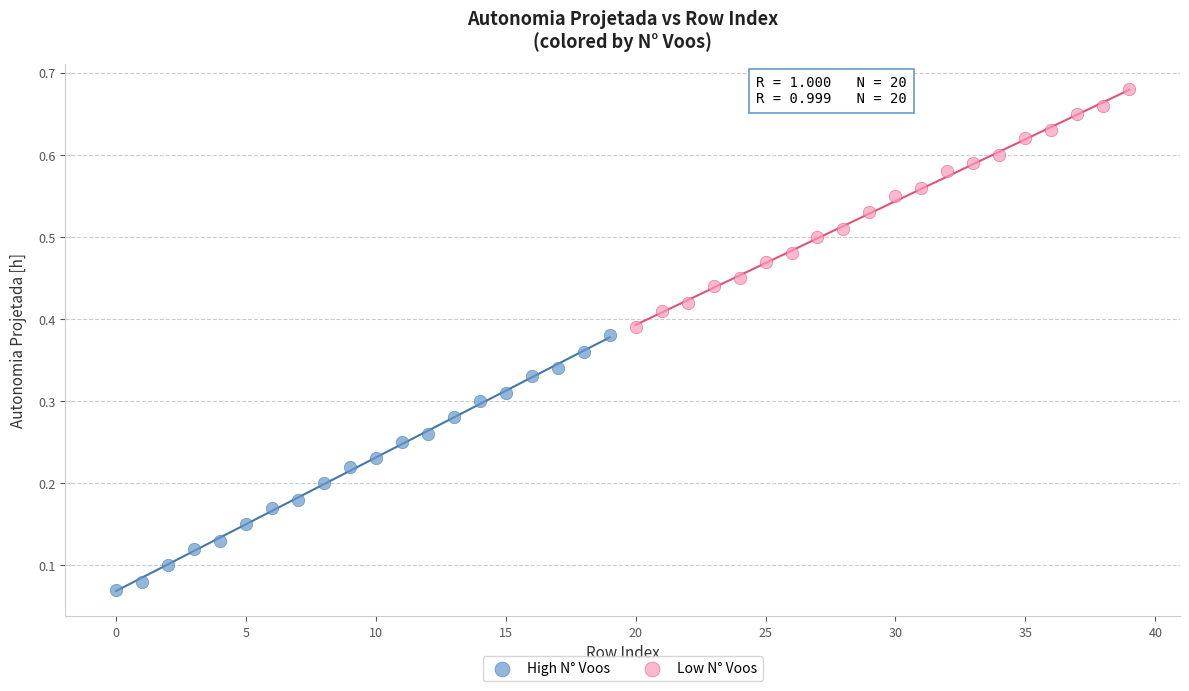

Which series has the widest spread of Y values?

High N° Voos